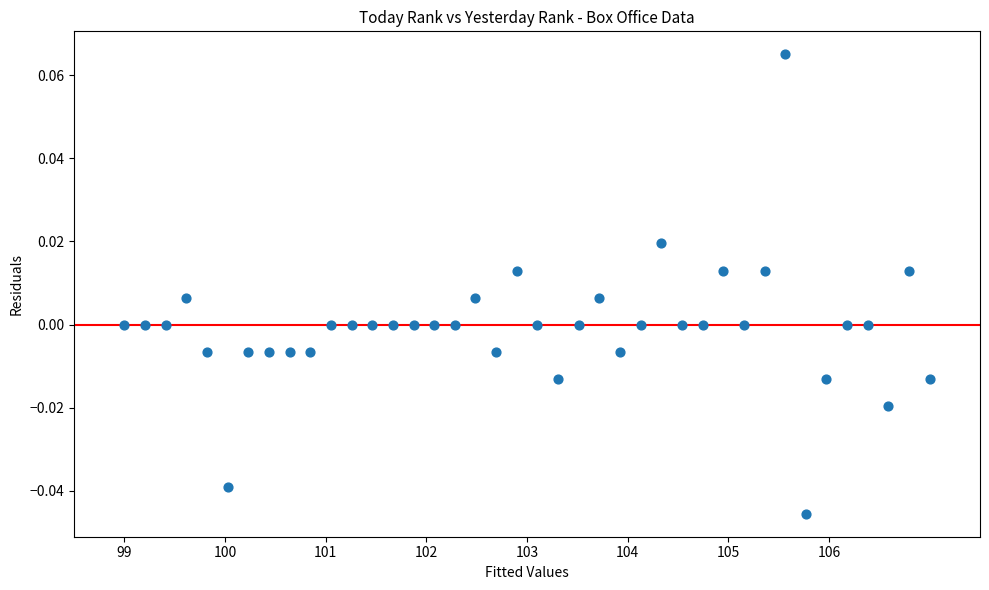

What is the range of X values (max minus min)?

8.0